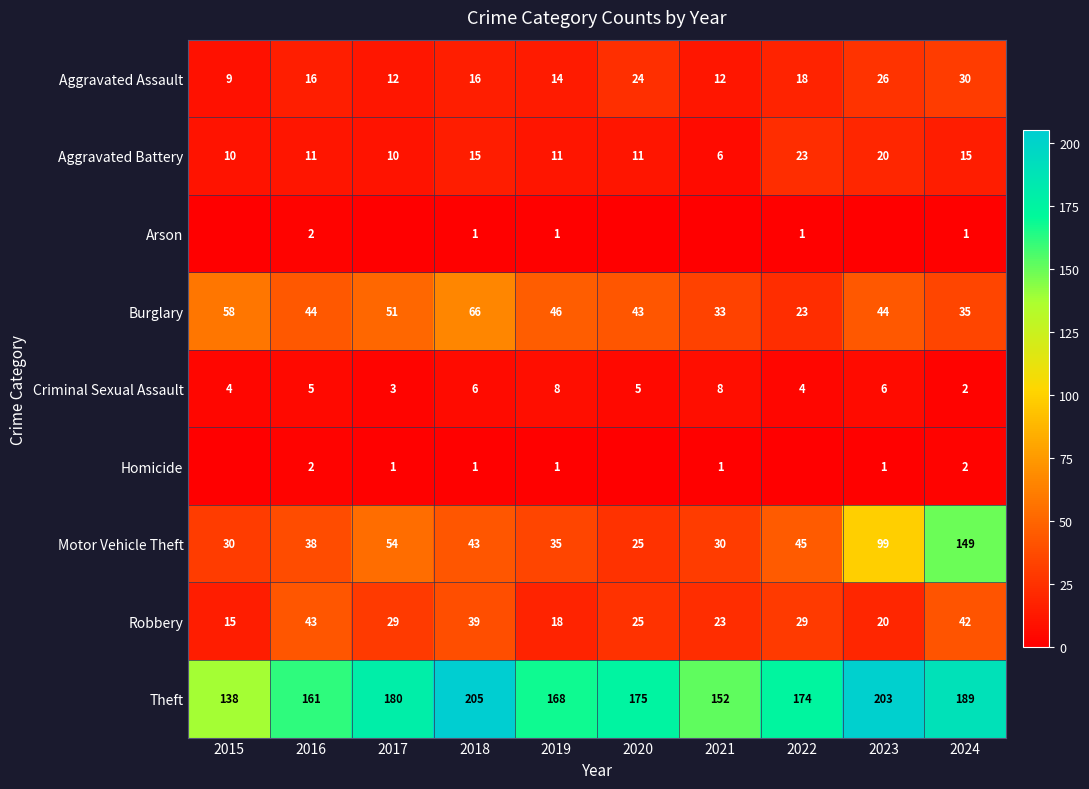

The value of Robbery at 2015 is 15. True or false?

True